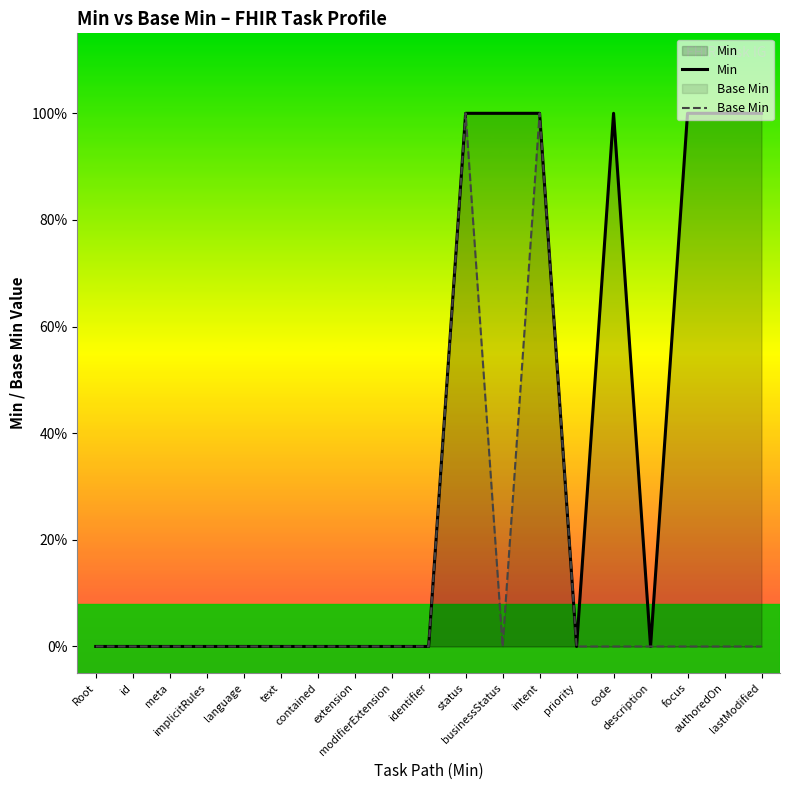

What position from the left is contained?

7